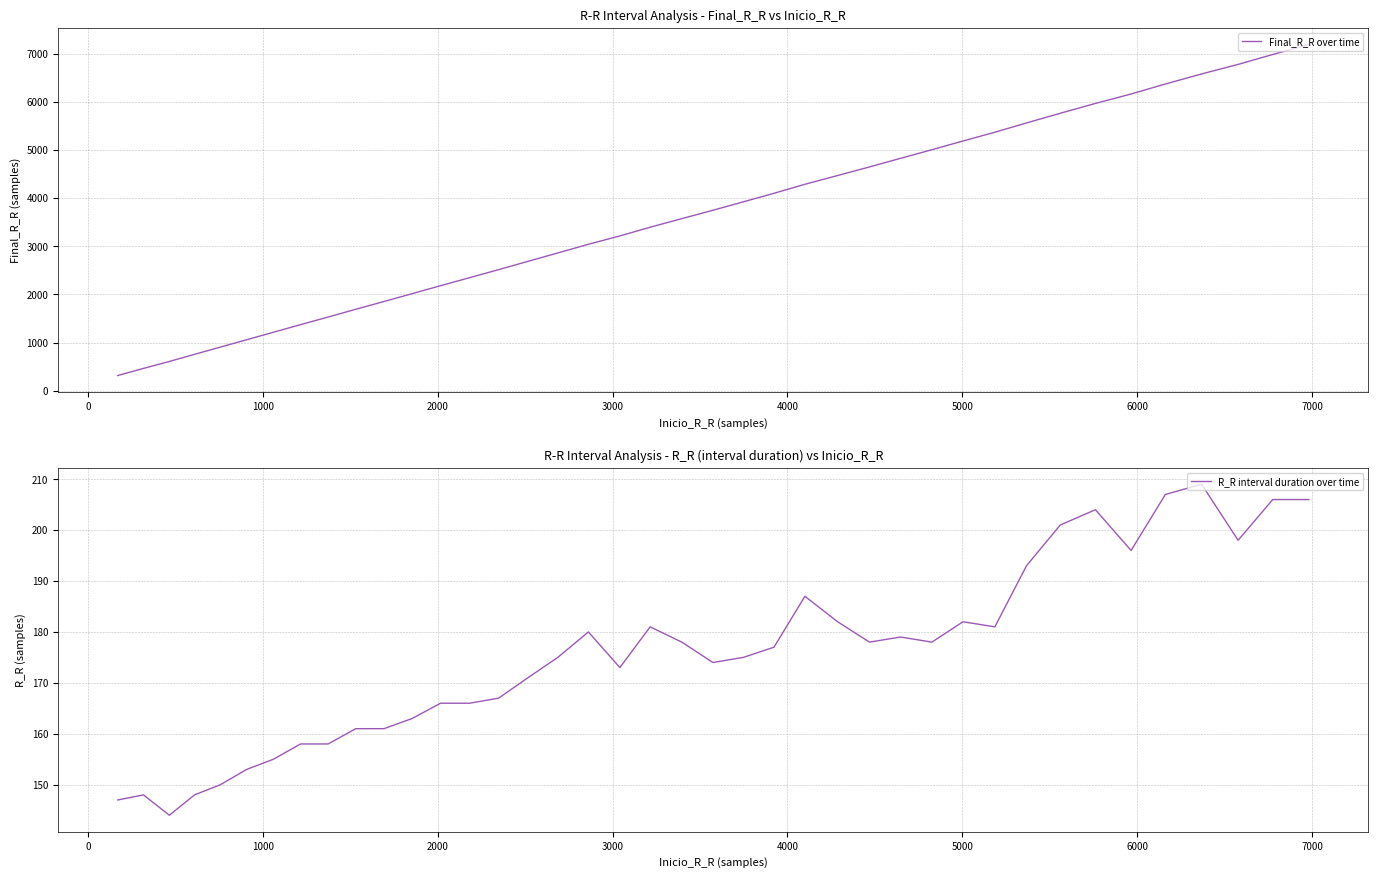

True or false: R_R interval duration over time and Final_R_R over time cross at least once.

False